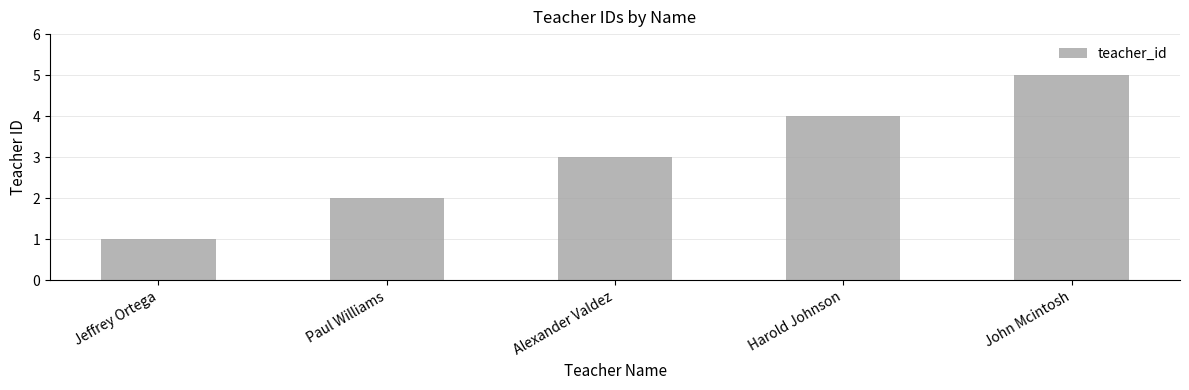

Reading left to right, what are all the values shown in this chart?

Jeffrey Ortega=1	Paul Williams=2	Alexander Valdez=3	Harold Johnson=4	John Mcintosh=5